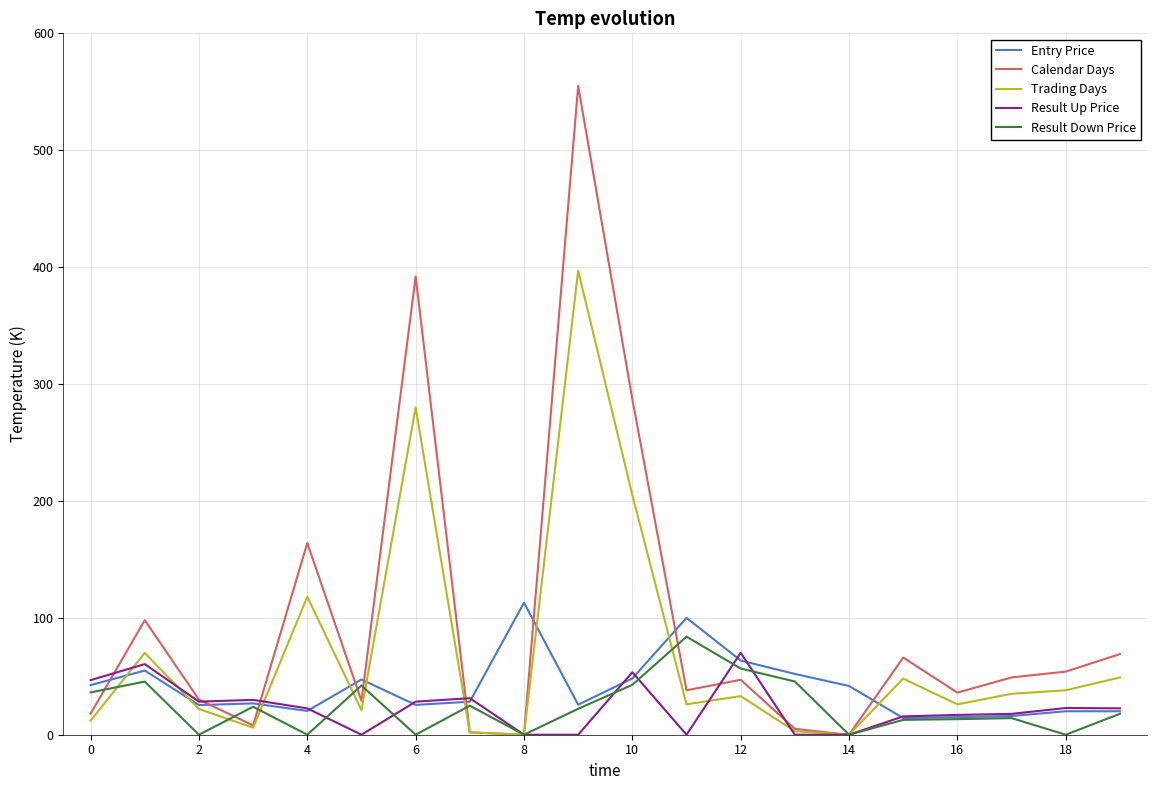

What is the maximum value shown in the chart?

555.0